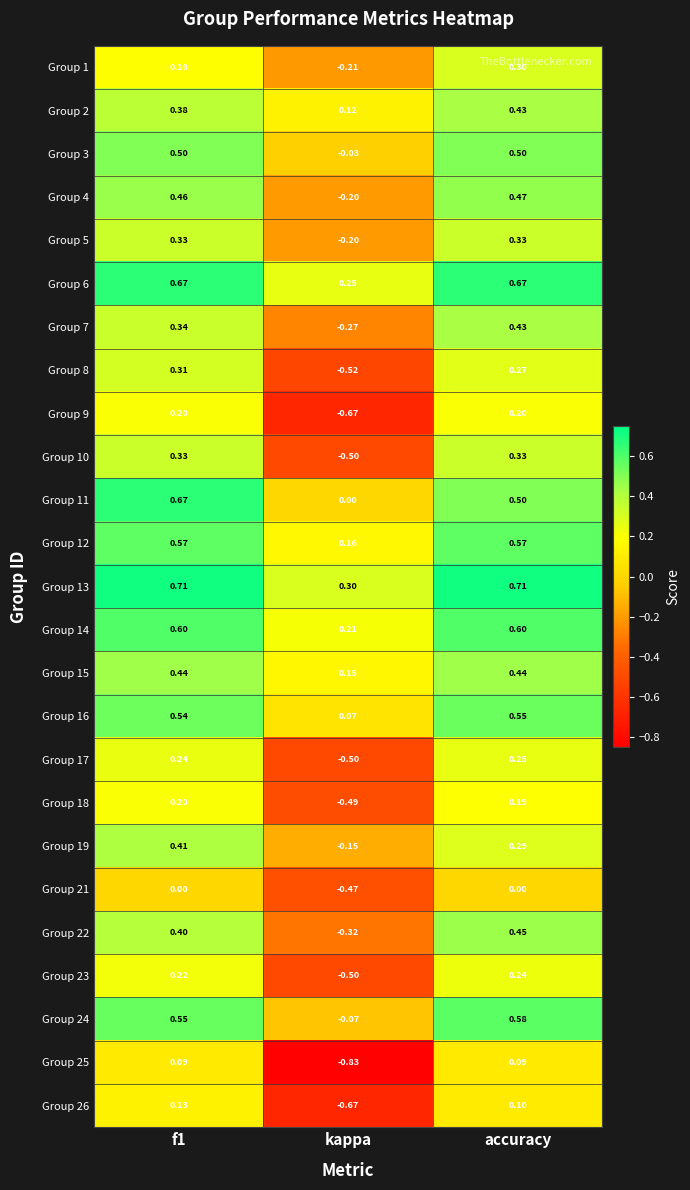

Is the value of Group 26 at accuracy greater than the value of Group 4 at kappa?

Yes